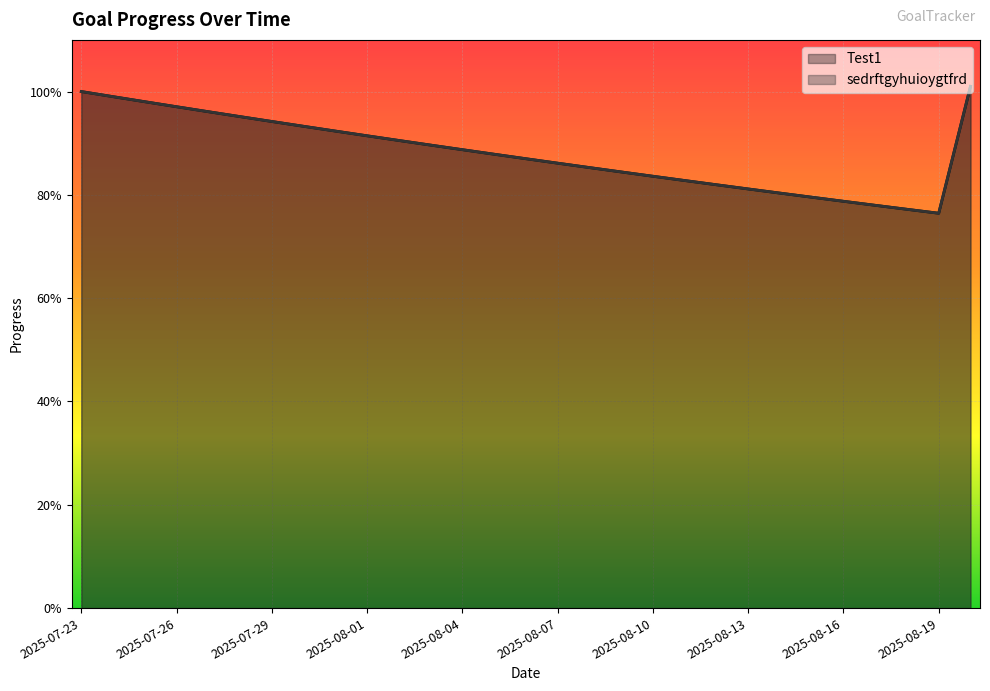

How many interior local valleys does the Test1 series have?

1